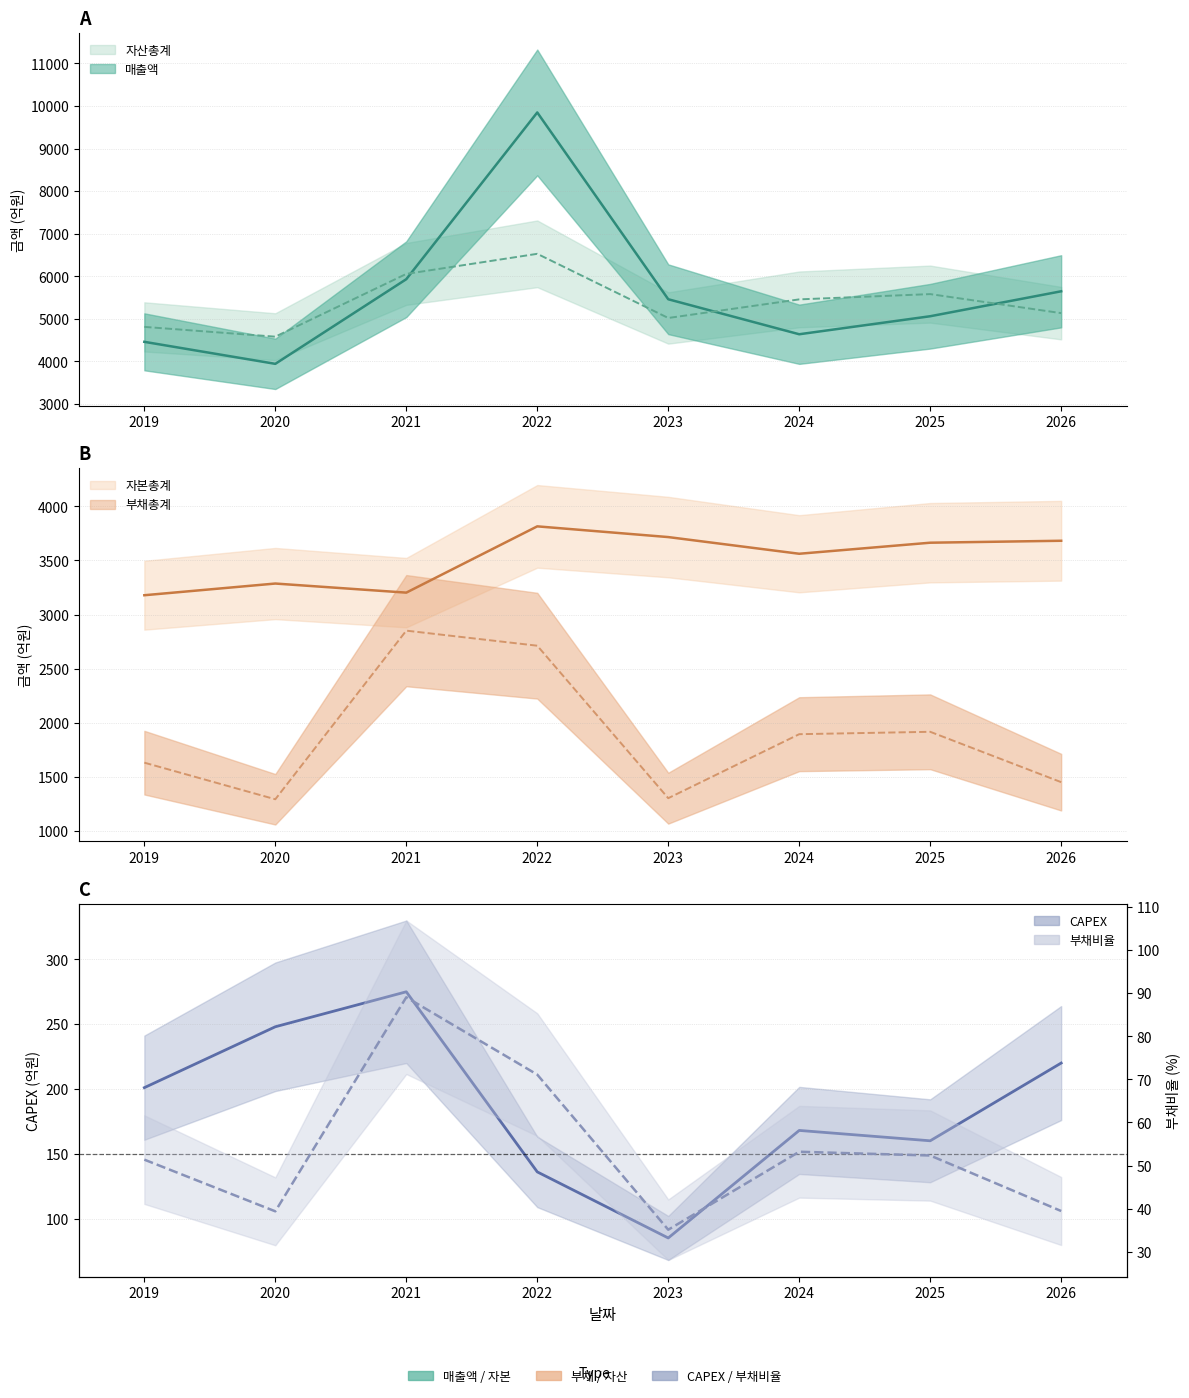

Which category has the lowest value across all series?

2023